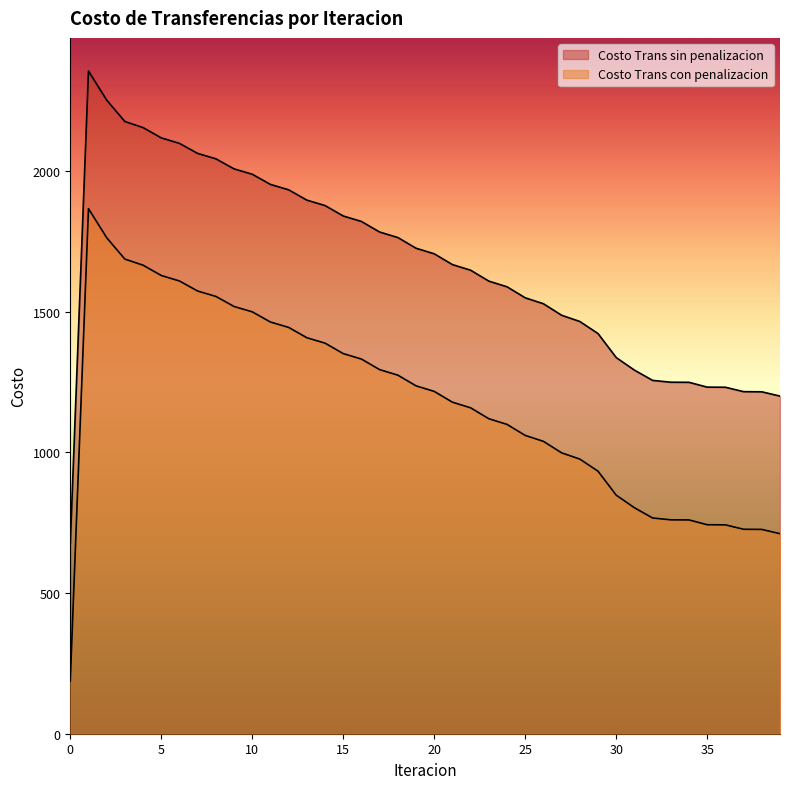

What is the sum of the Costo Trans con penalizacion values at 20 and 35?

1958.7